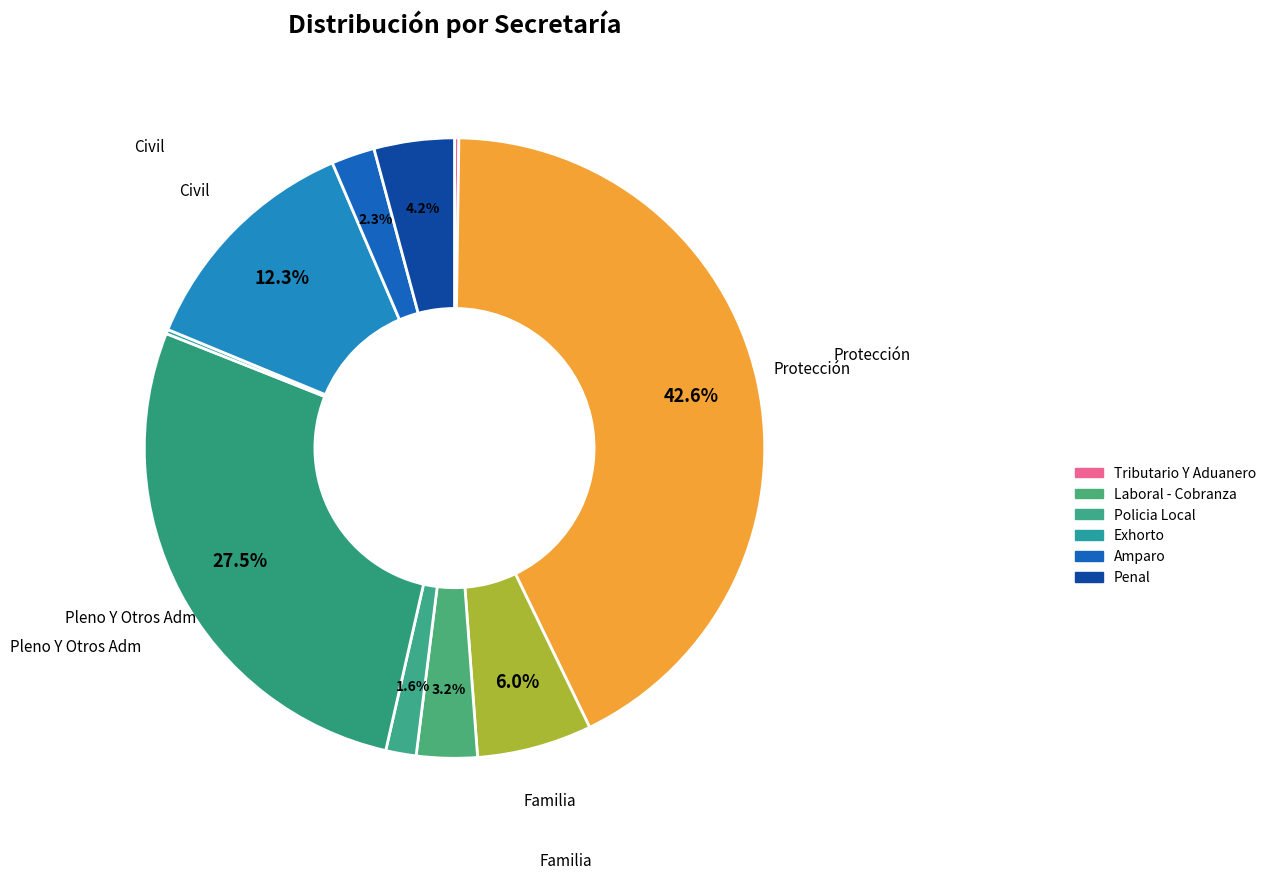

How many segments does this pie chart have?

10